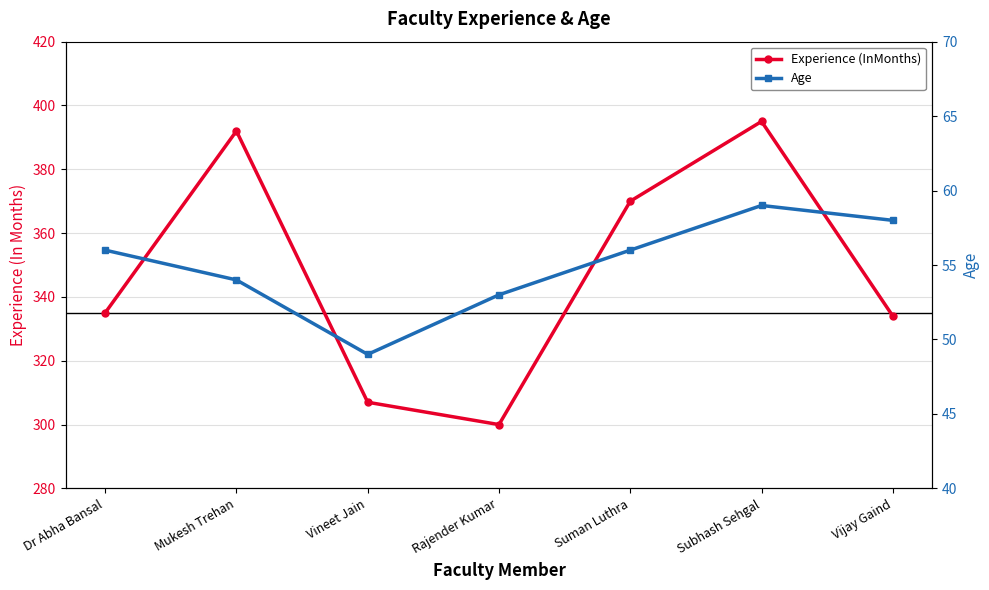

What is the total value across all series at Subhash Sehgal?

454